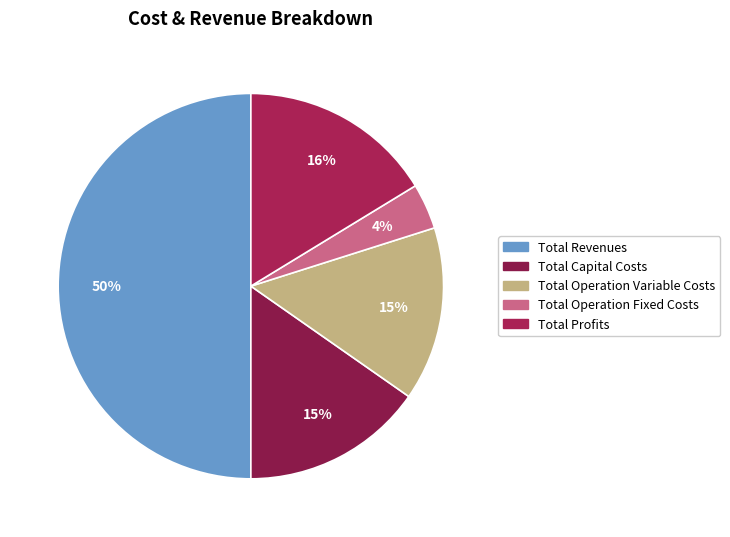

What portion of the pie excludes Total Operation Variable Costs?

85.4%